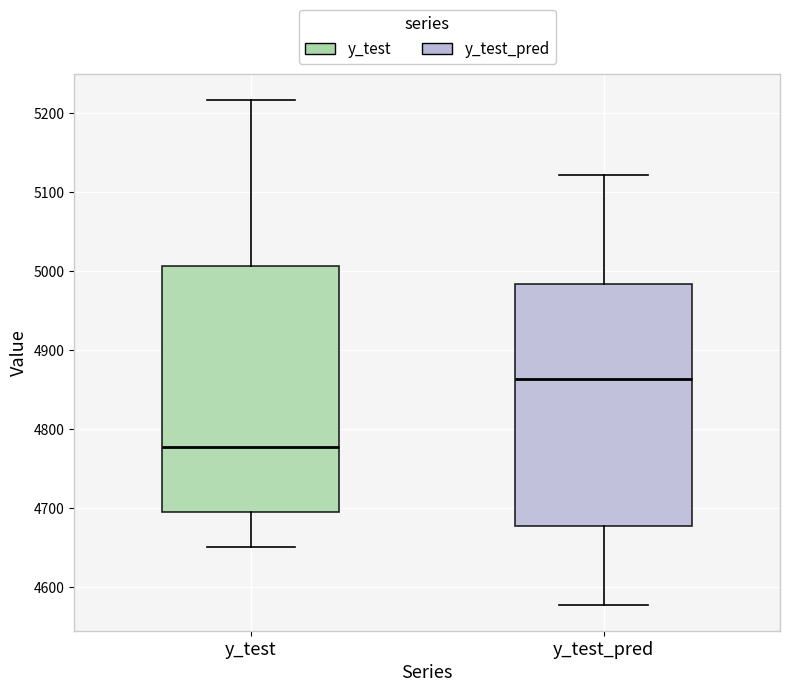

Which box has the highest median line?

y_test_pred